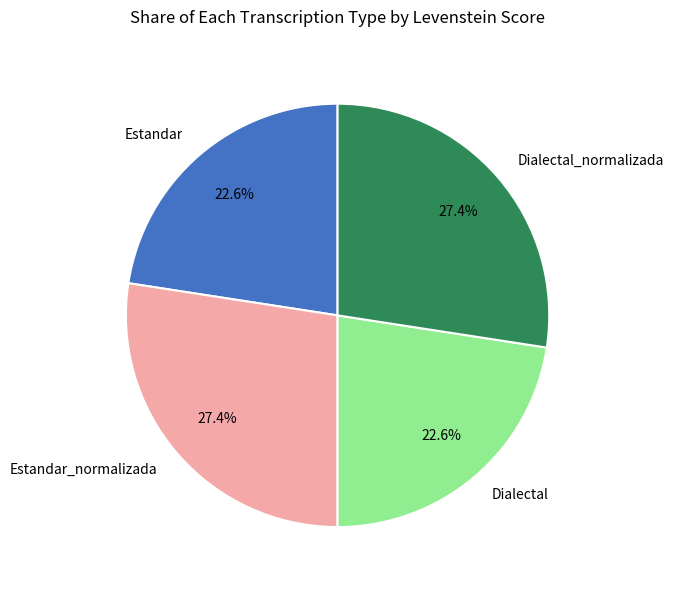

Is there a majority slice in this chart?

No